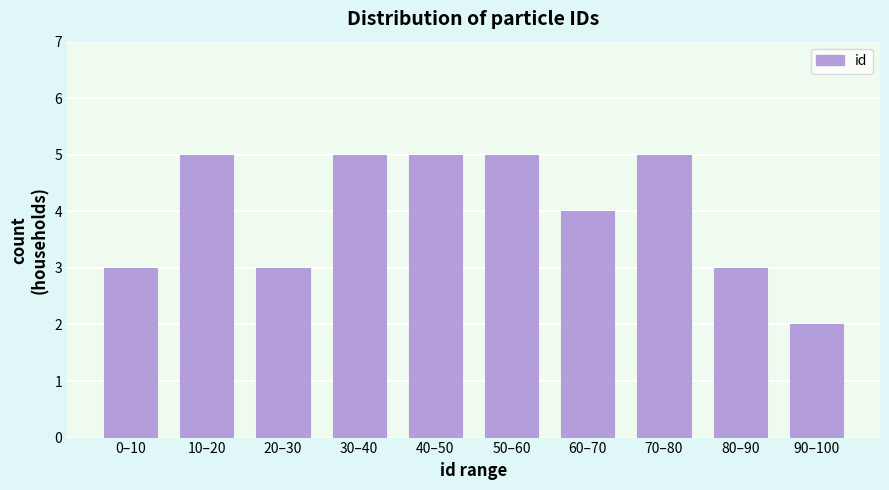

Reading left to right, what are all the values shown in this chart?

3	5	3	5	5	5	4	5	3	2